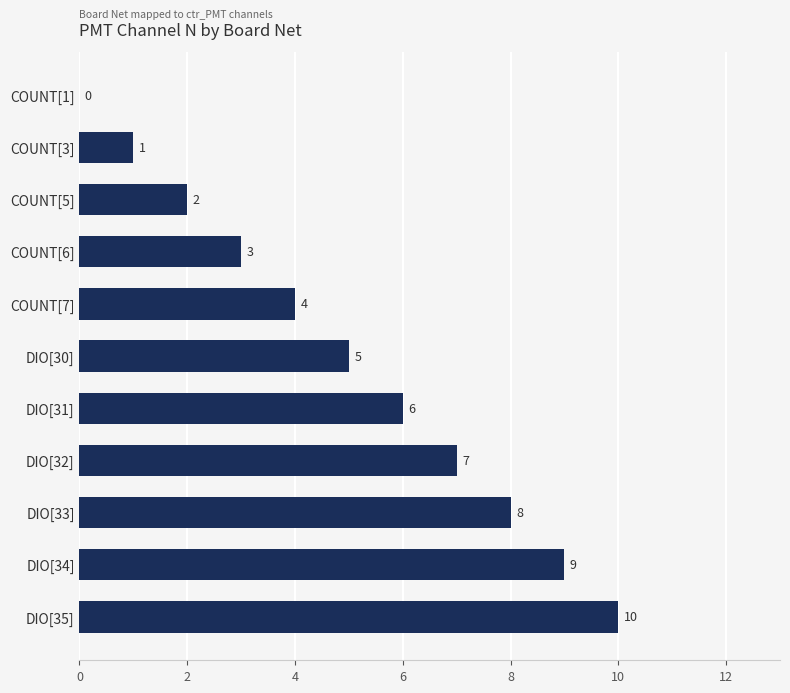

How many values are between 2 and 8?

7